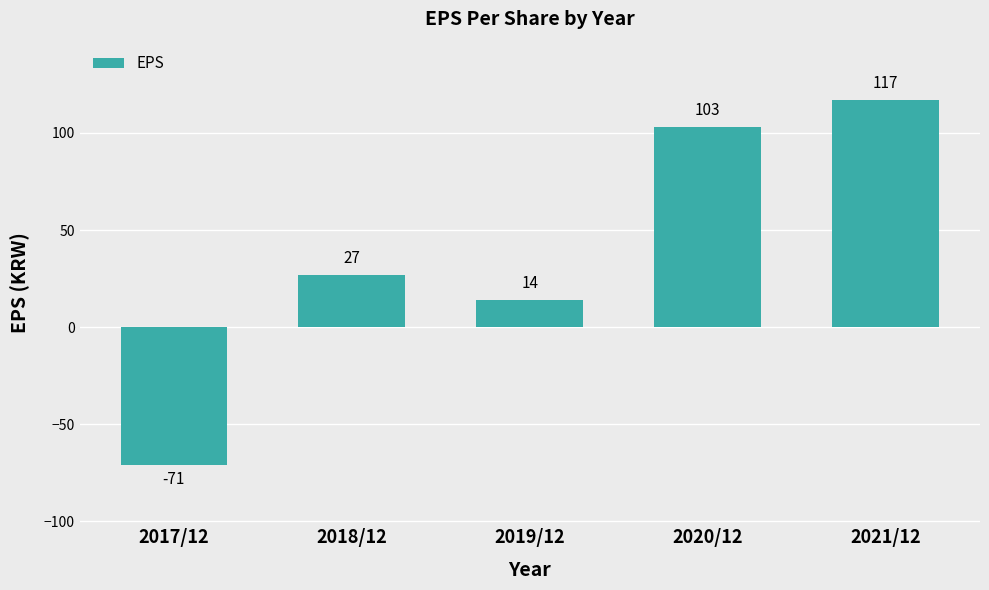

What is the label of the 2nd bar from the left?

2018/12